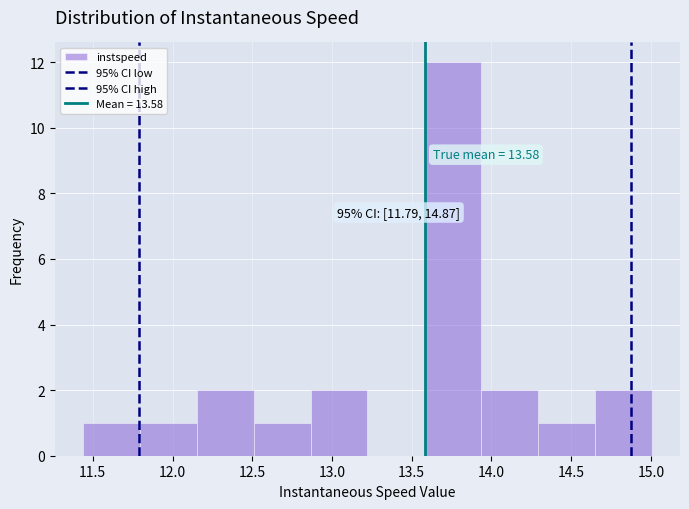

Which range on the x-axis has the tallest bar?

13.60 to 13.95